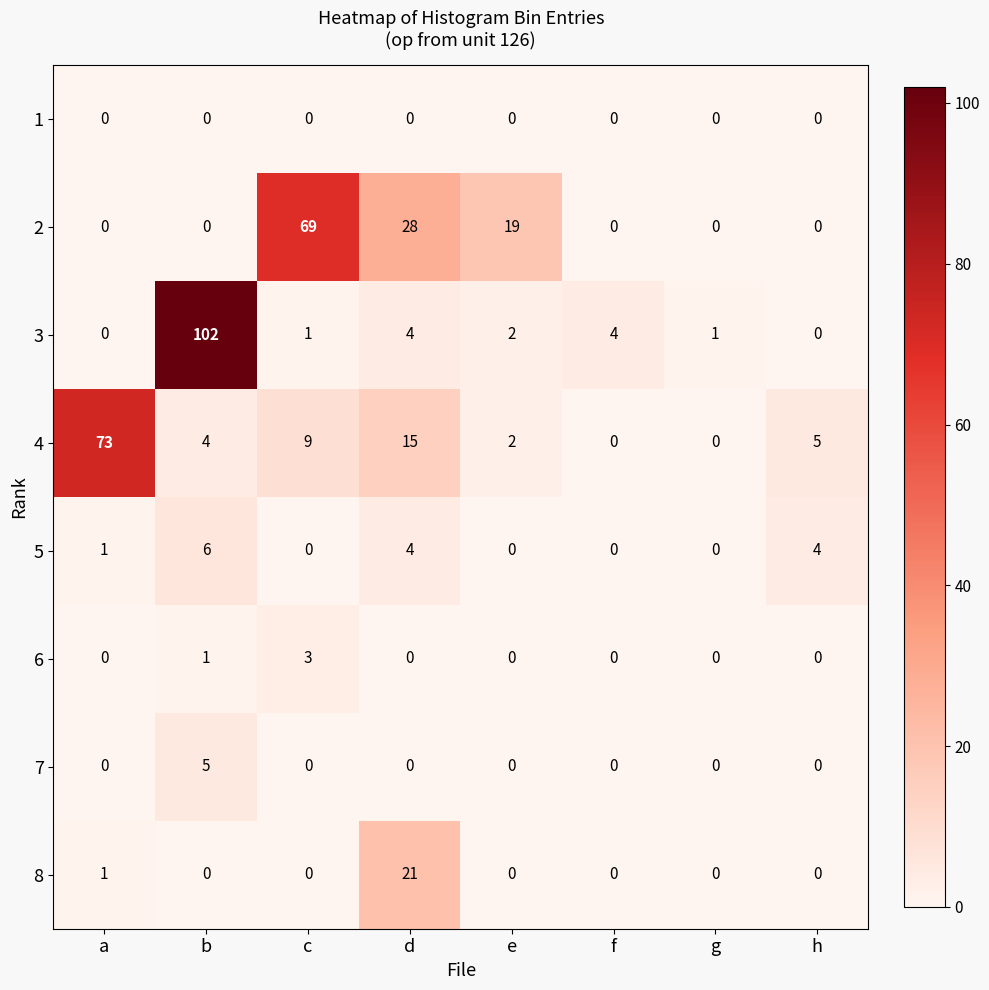

Rank the series by their maximum value, from highest to lowest.

3, 4, 2, 8, 5, 7, 6, 1